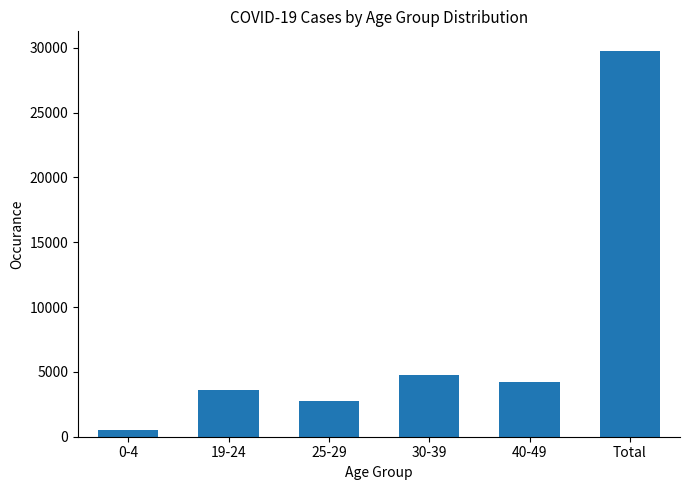

What is the change in value from 0-4 to 25-29?

+2230